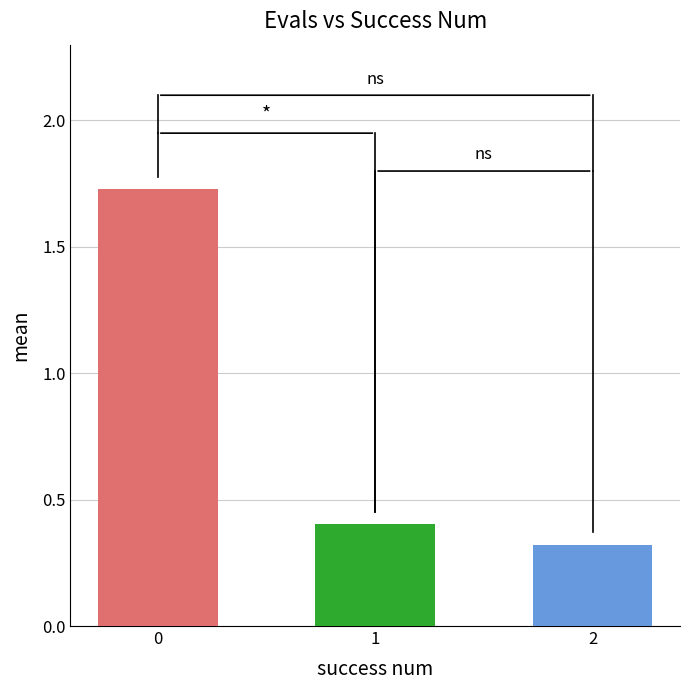

The best series shows 0.2 at 0. True or false?

False